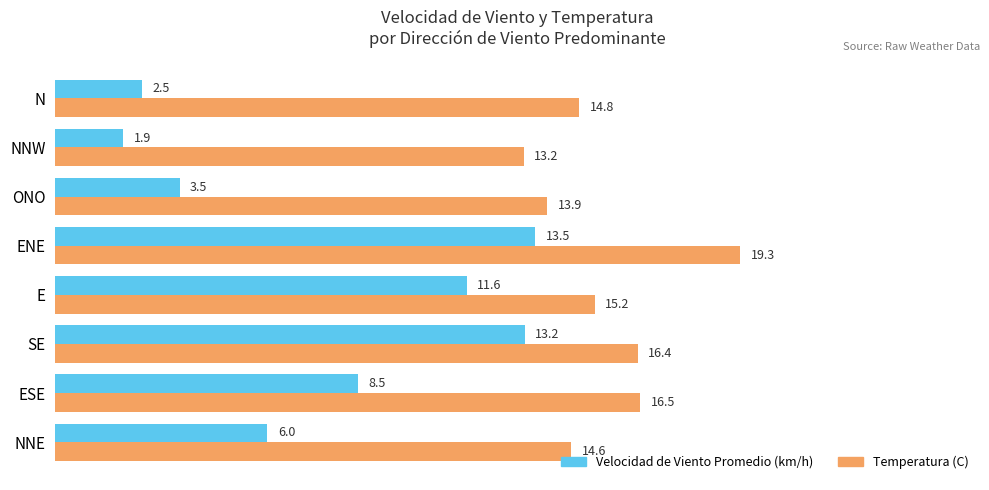

Rank the series at N from highest to lowest value.

Temperatura (C), Velocidad de Viento Promedio (km/h)